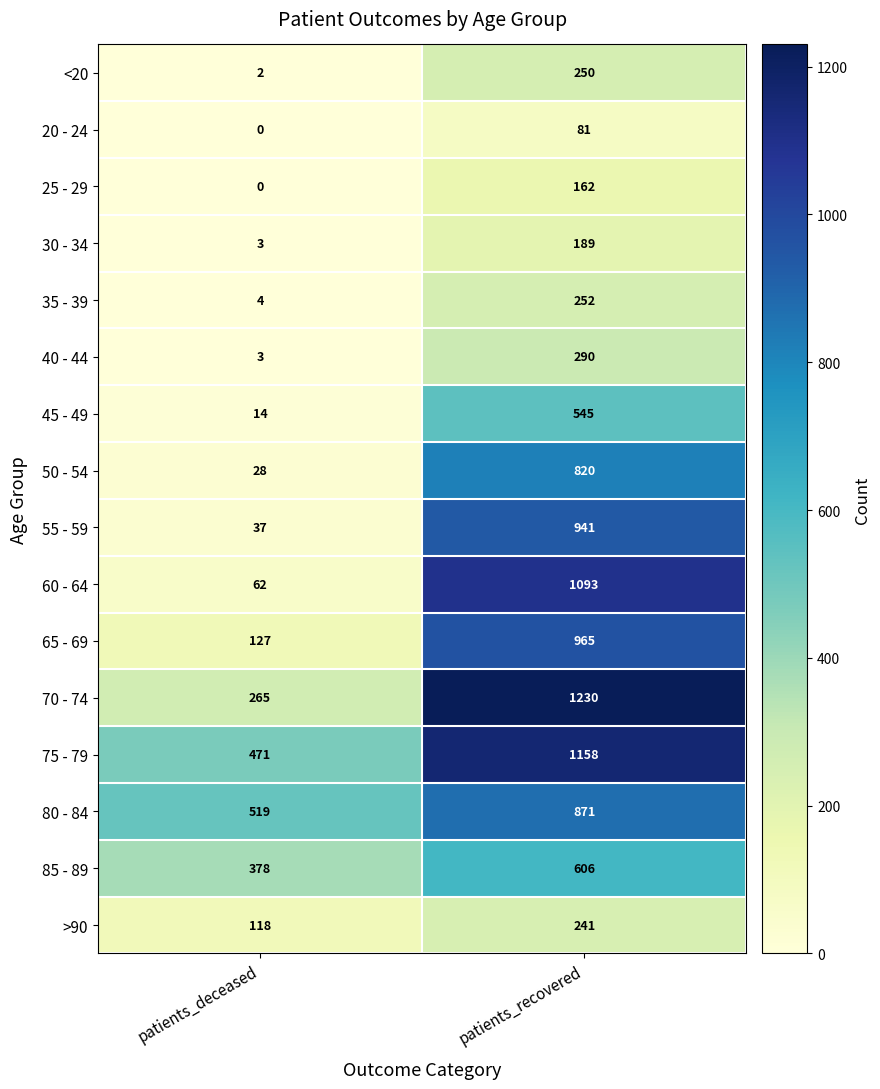

At which category is the sum across all series the highest?

patients_recovered